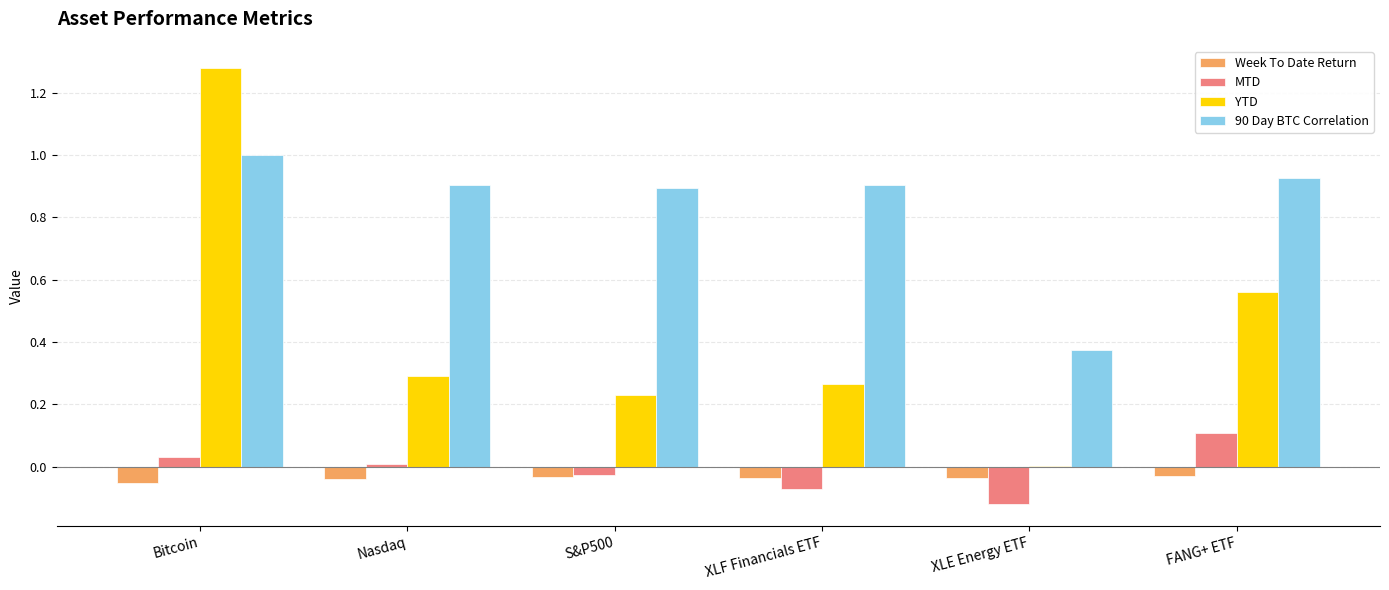

Which label corresponds to the largest value in the chart?

Bitcoin